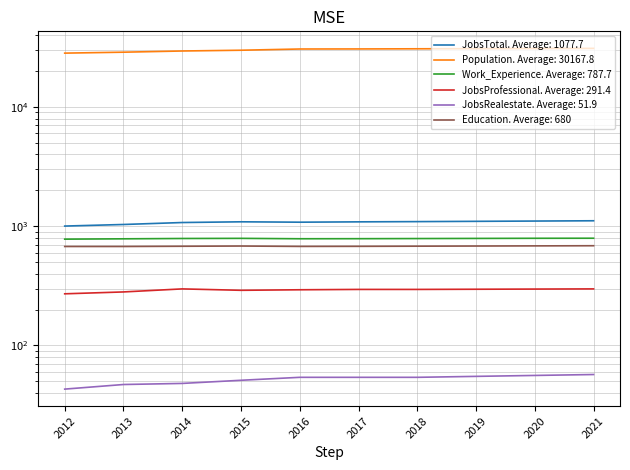

Does the chart display data point markers on the line(s)?

No